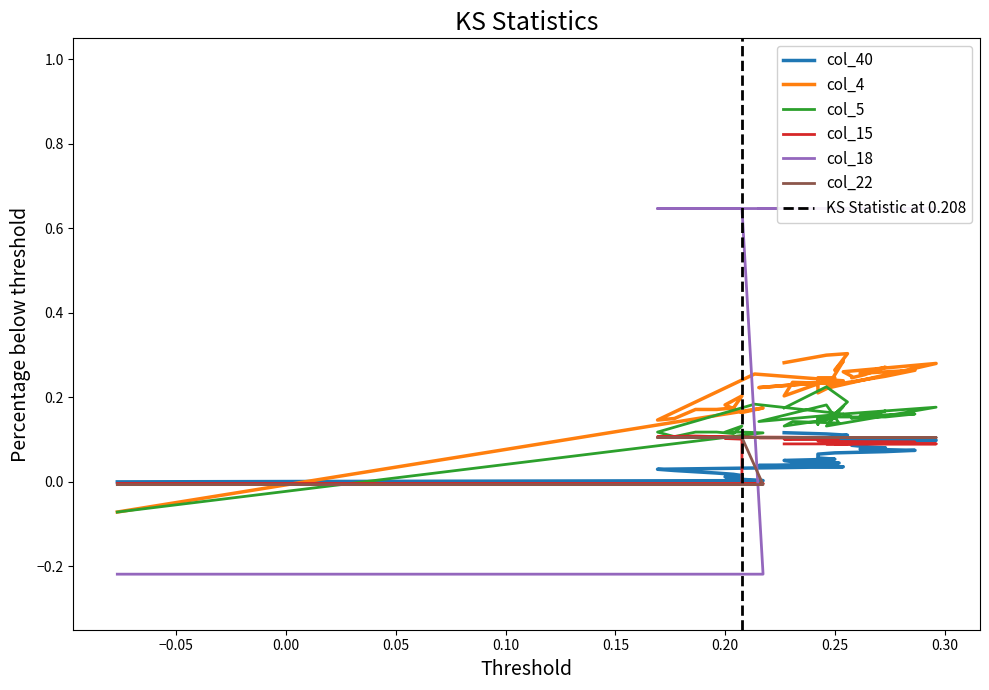

Does the chart display data point markers on the line(s)?

No